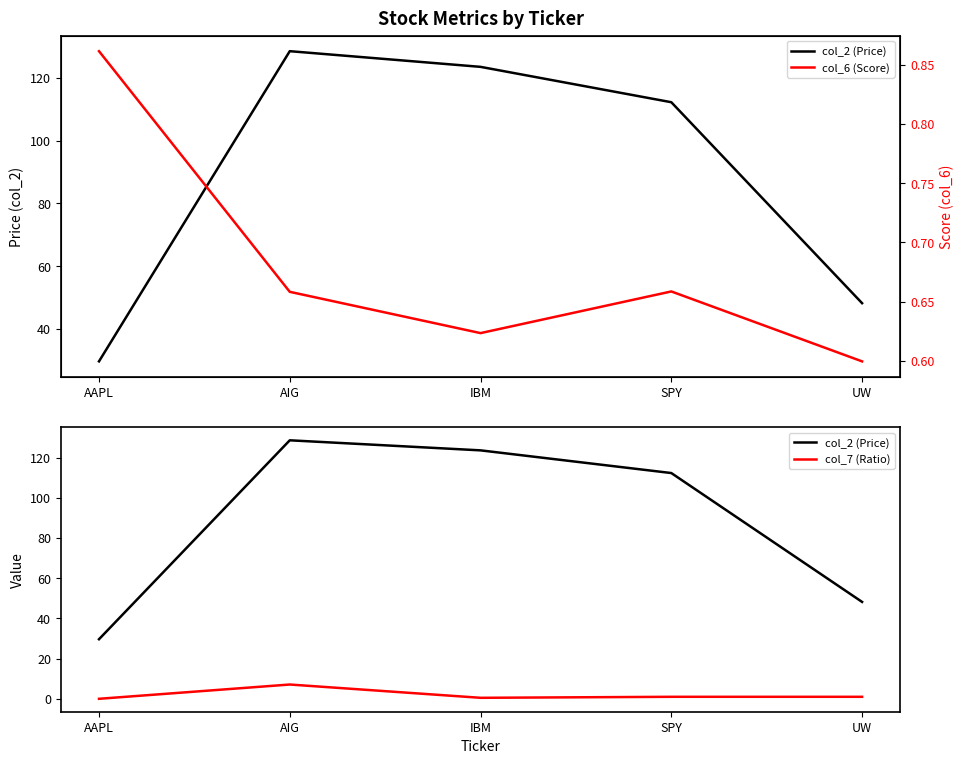

What is the label of the 2nd point from the left?

AIG